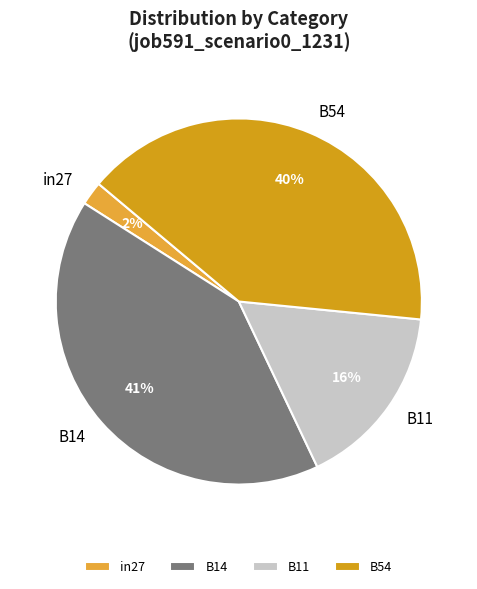

To the nearest percent, what is the difference between the largest and smallest slice percentages?

39%